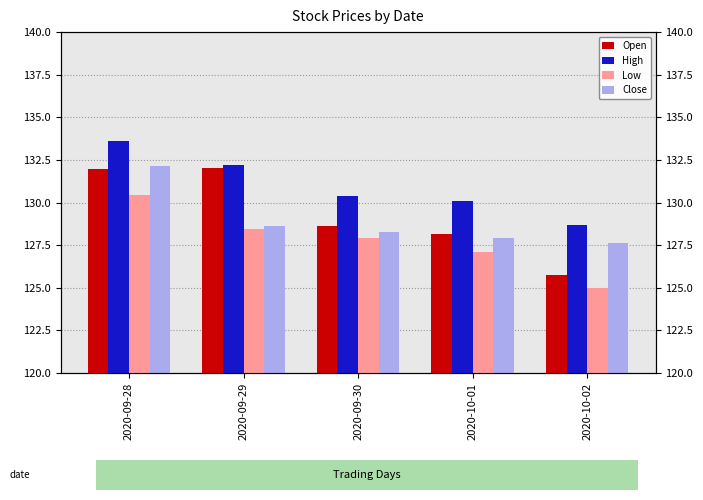

How many groups of bars are there?

5